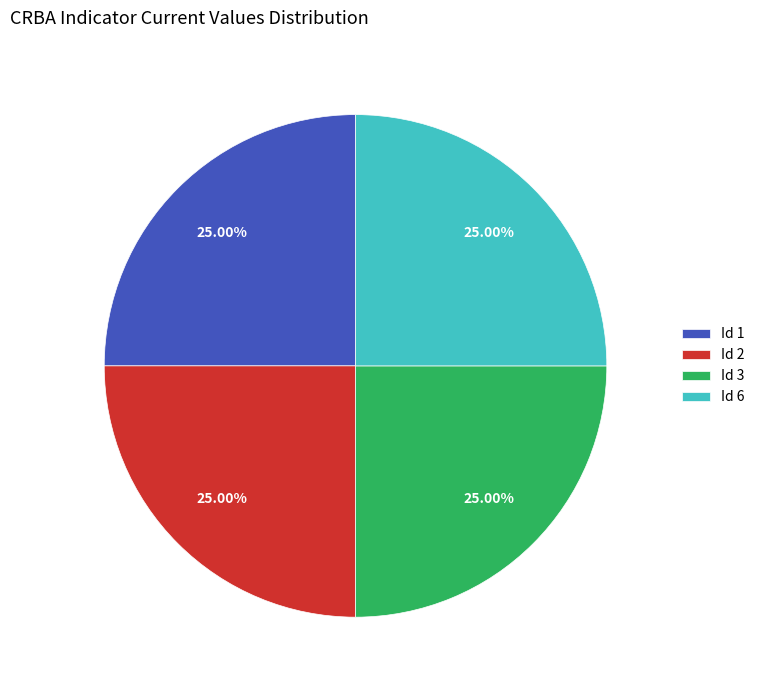

To the nearest percent, what is the difference between the largest and smallest slice percentages?

0%